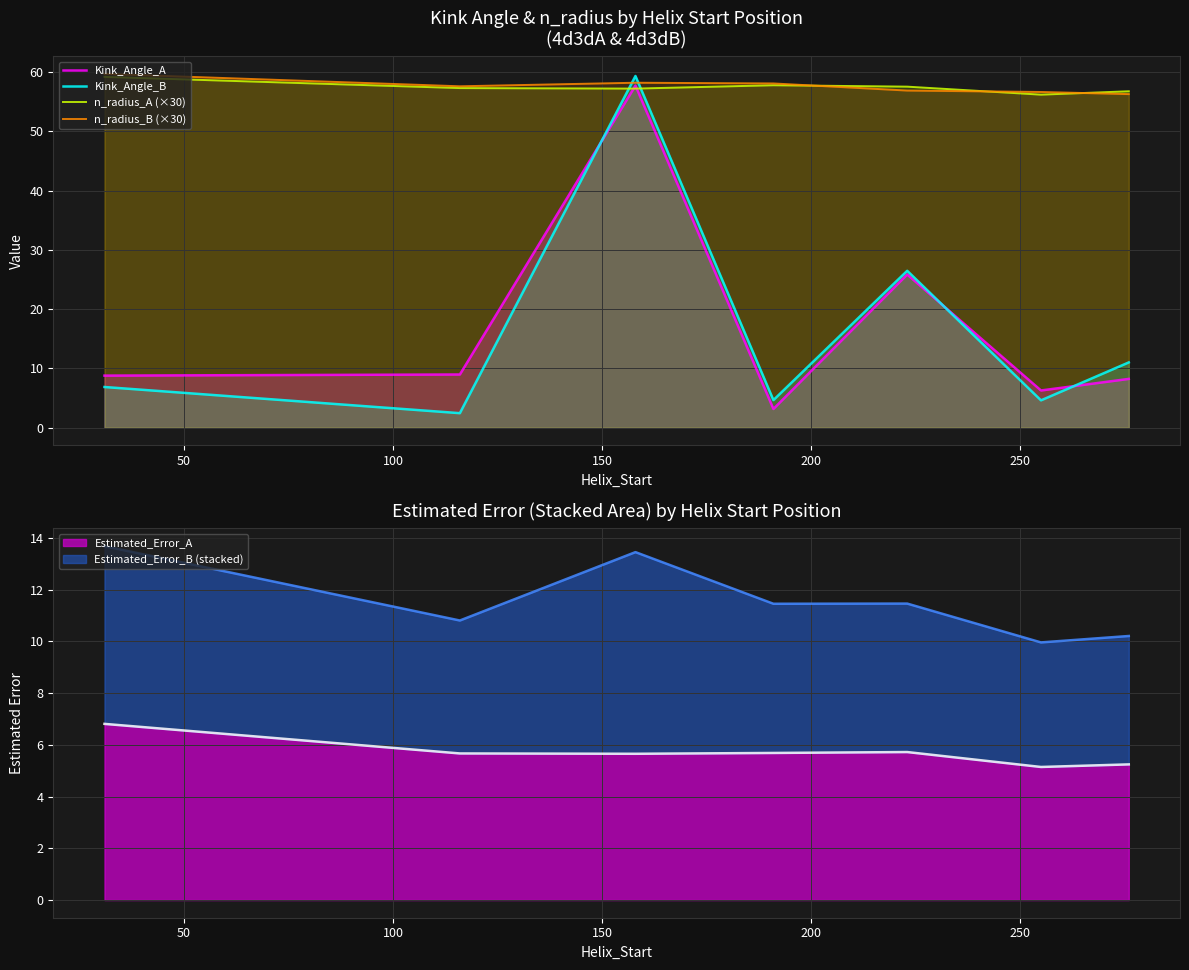

True or false: n_radius_A (×30) and Kink_Angle_B intersect in this chart.

True